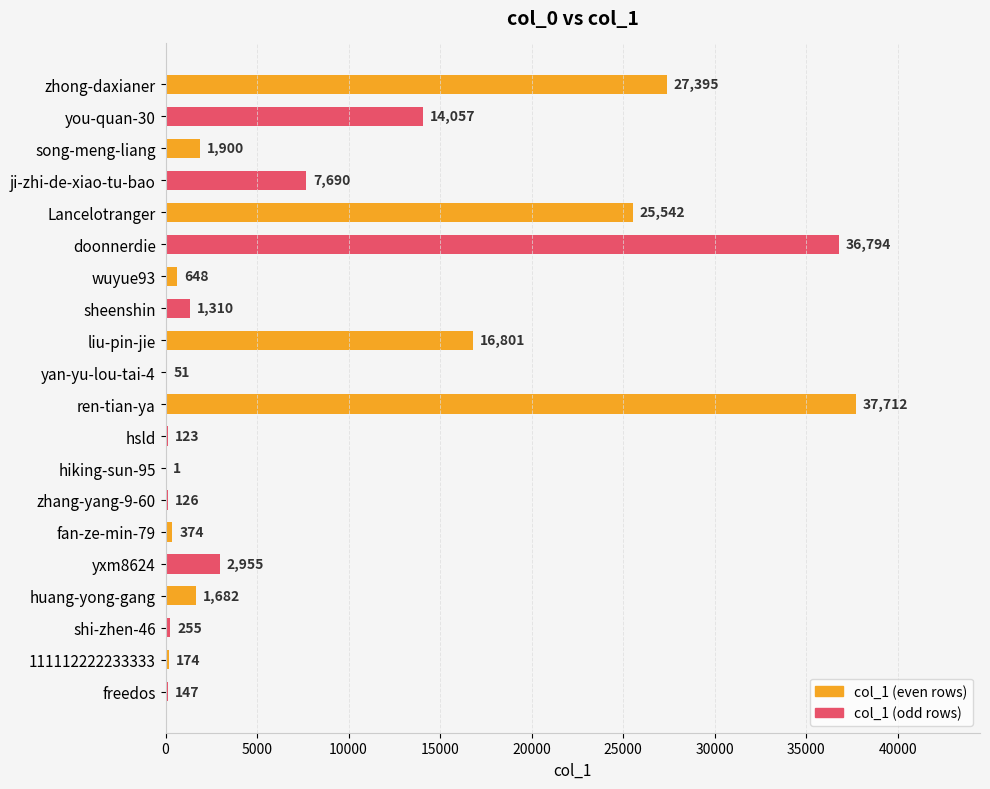

Is it true that col_1 (odd rows) equals 19294 at zhong-daxianer?

False